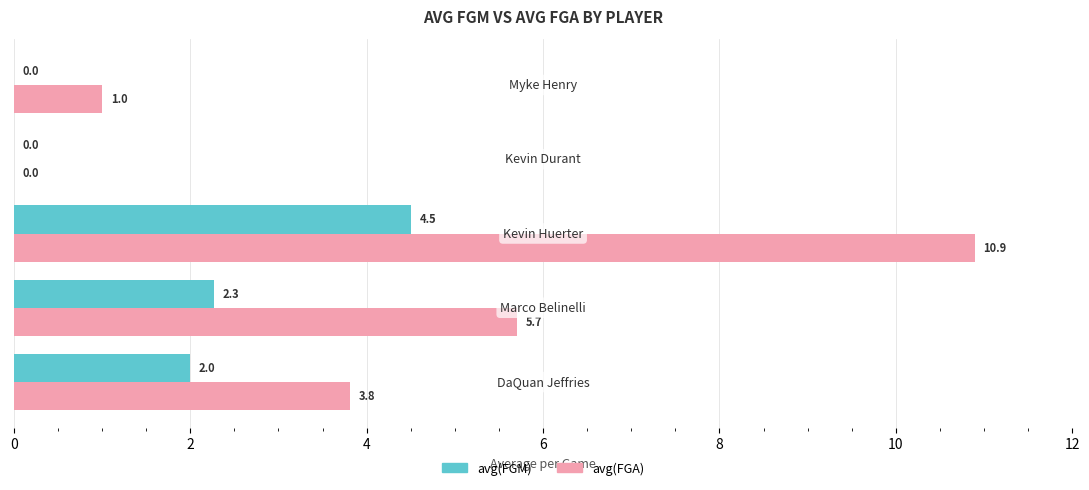

Which series has the largest total across all categories?

avg(FGA)